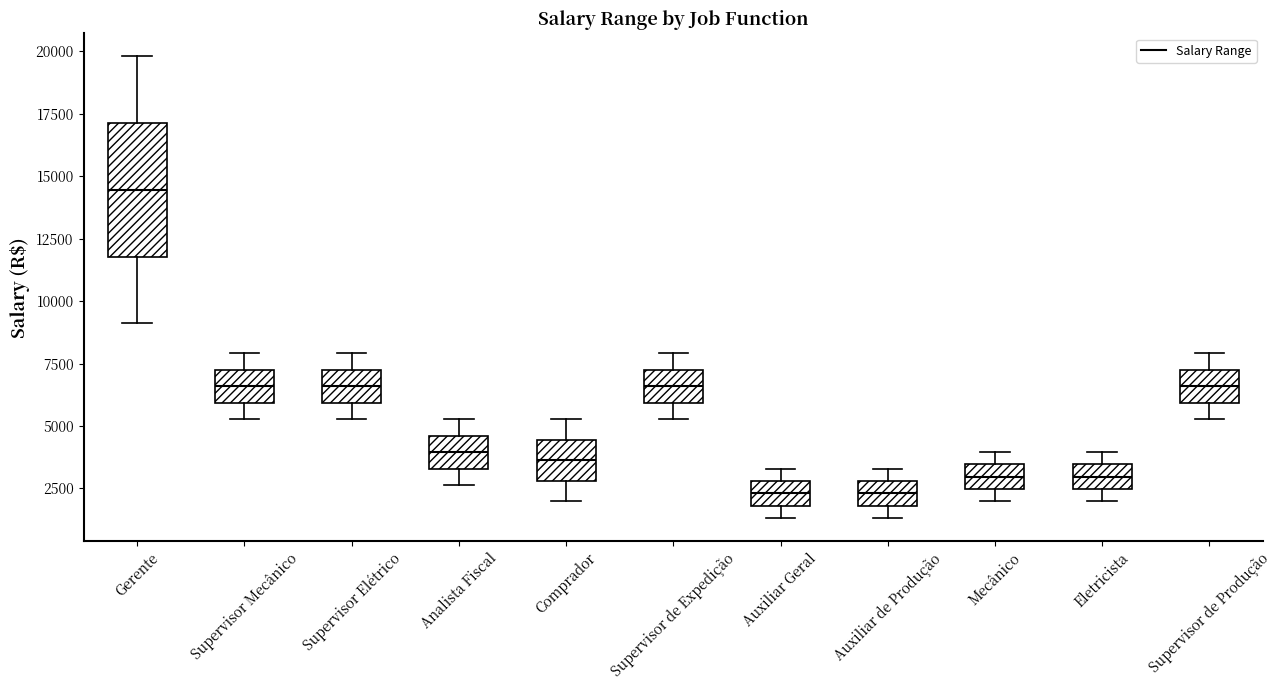

Reading left to right, transcribe this box plot: for each box, give where its median line is, the range the box spans, and where its two whiskers end, as read against the y-axis. The values are not printed on the chart, so give them approximately, as read against the axis.

Gerente: median 14500, box 12000 to 17000, whiskers 9000 to 20000
Supervisor Mecânico: median 6500, box 6000 to 7500, whiskers 5500 to 8000
Supervisor Elétrico: median 6500, box 6000 to 7500, whiskers 5500 to 8000
Analista Fiscal: median 4000, box 3500 to 4500, whiskers 2500 to 5500
Comprador: median 3500, box 3000 to 4500, whiskers 2000 to 5500
Supervisor de Expedição: median 6500, box 6000 to 7500, whiskers 5500 to 8000
Auxiliar Geral: median 2500, box 2000 to 3000, whiskers 1500 to 3500
Auxiliar de Produção: median 2500, box 2000 to 3000, whiskers 1500 to 3500
Mecânico: median 3000, box 2500 to 3500, whiskers 2000 to 4000
Eletricista: median 3000, box 2500 to 3500, whiskers 2000 to 4000
Supervisor de Produção: median 6500, box 6000 to 7500, whiskers 5500 to 8000